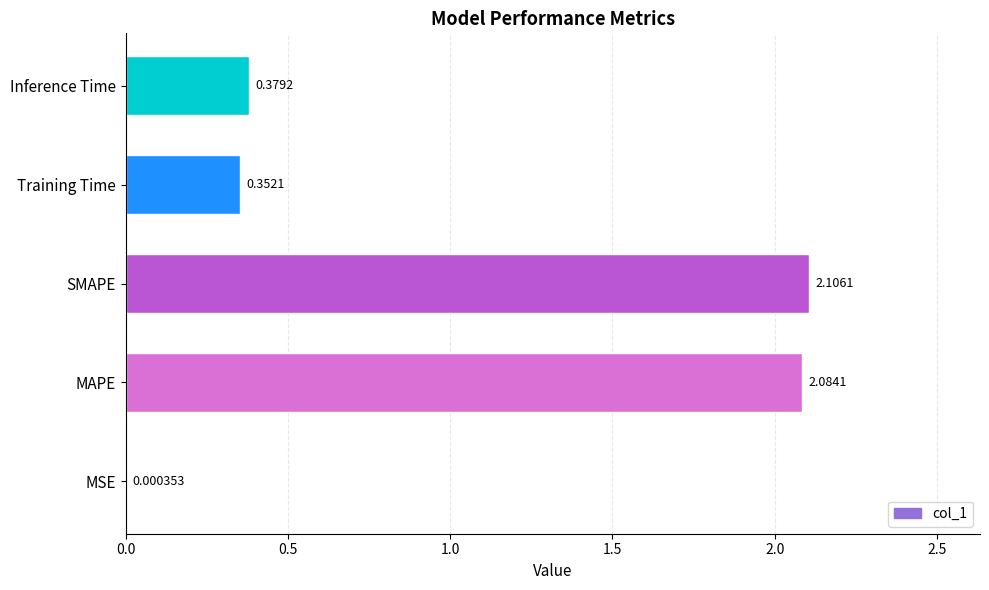

At which category does the chart reach its peak across all series?

SMAPE